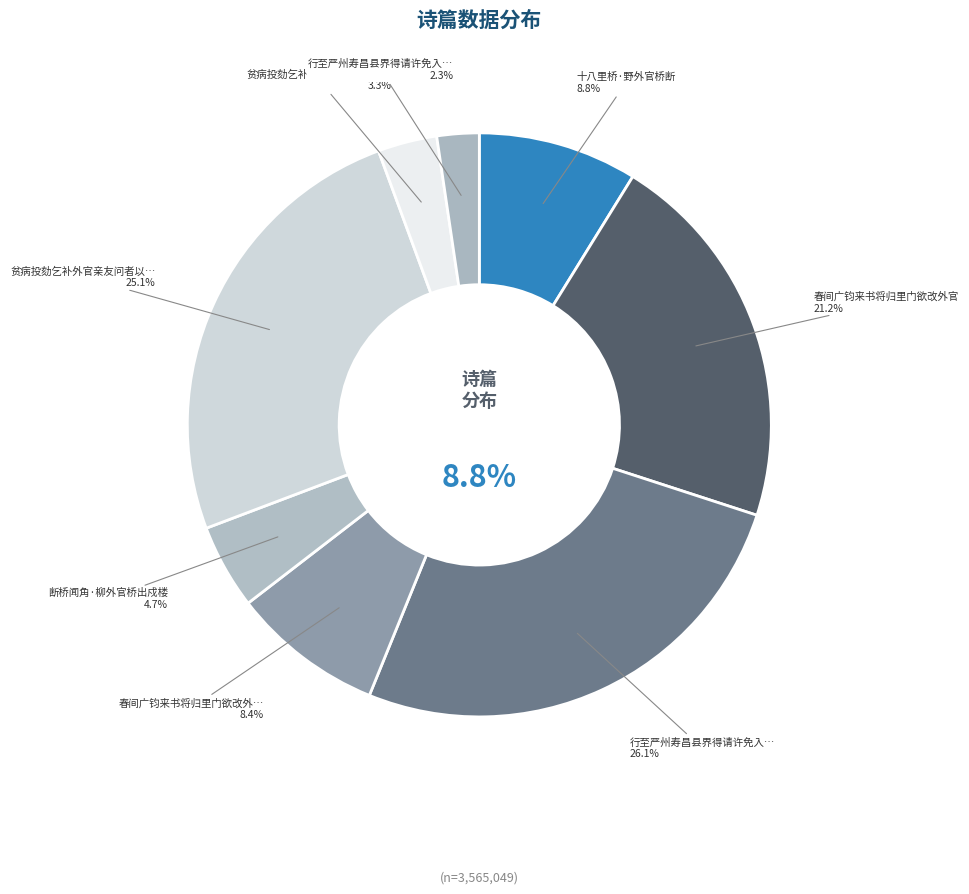

The 十八里桥·野外官桥断 slice represents 9% of the pie. True or false?

True